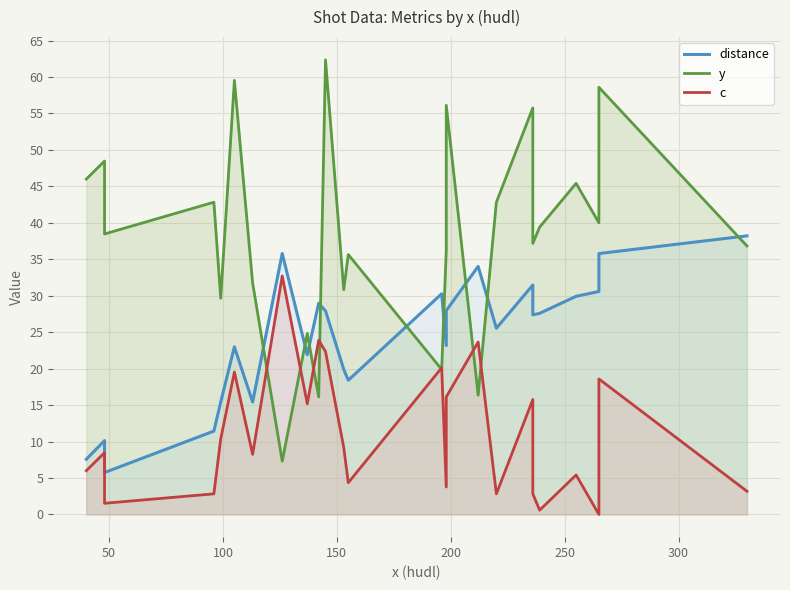

Reading left to right, extract all data points from this chart.

distance: 7.6	10.1	5.7	11.4	15.4	23.0	15.4	35.8	21.9	29.0	27.9	19.9	18.4	30.3	23.2	28.0	34.0	25.5	31.5	27.4	27.6	29.9	30.6	35.8	38.2
y: 46.0	48.5	38.5	42.8	29.6	59.5	31.8	7.3	24.8	16.1	62.4	30.8	35.6	19.9	36.2	56.1	16.4	42.8	55.8	37.2	39.4	45.4	40.0	58.6	36.8
c: 6.0	8.5	1.5	2.8	10.4	19.5	8.2	32.7	15.2	23.9	22.4	9.2	4.4	20.1	3.8	16.1	23.6	2.8	15.8	2.8	0.6	5.4	0.0	18.6	3.2